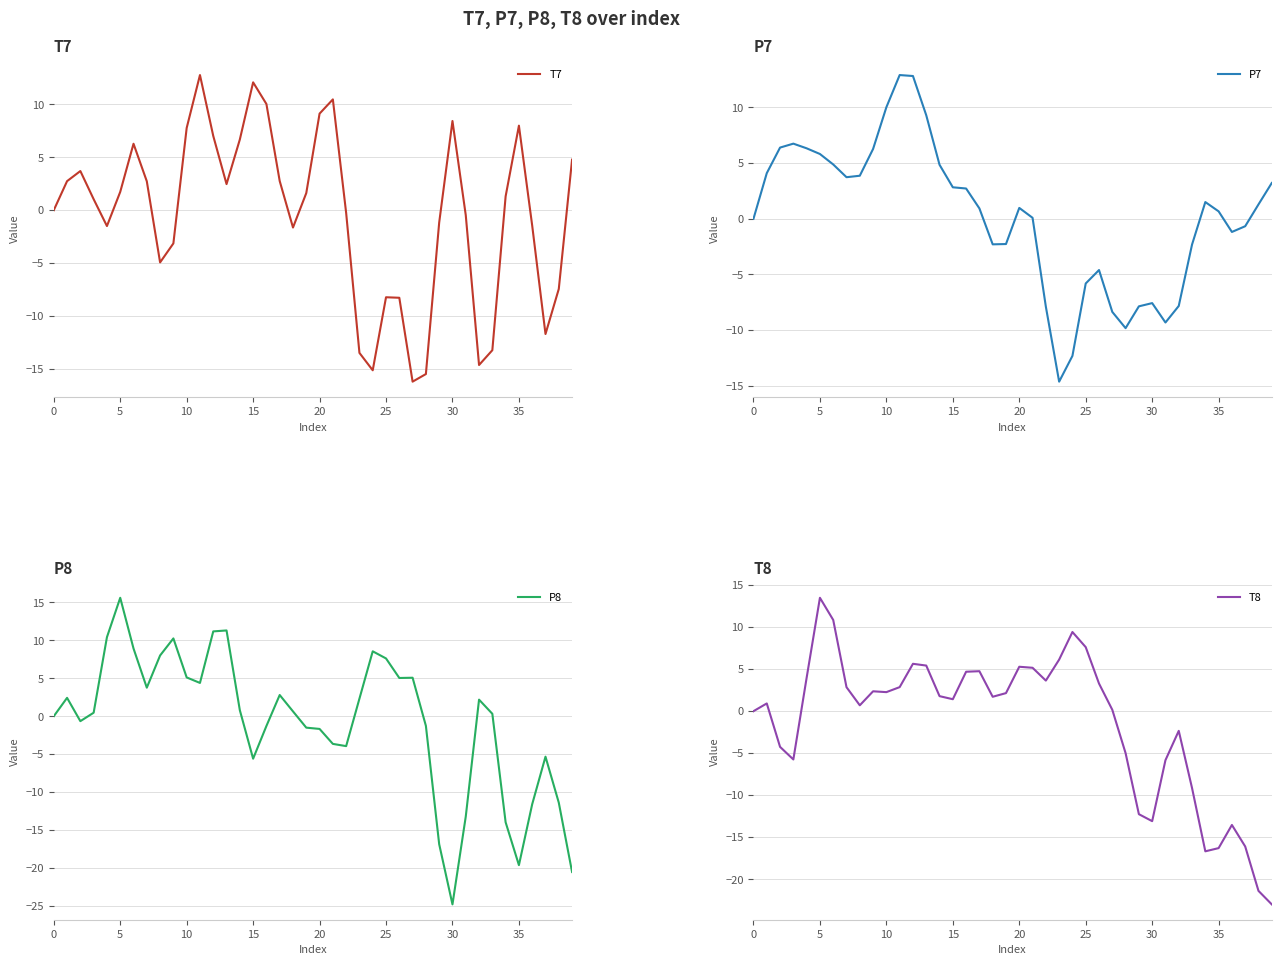

True or false: P8 has a value of -5.6 at 15.

True